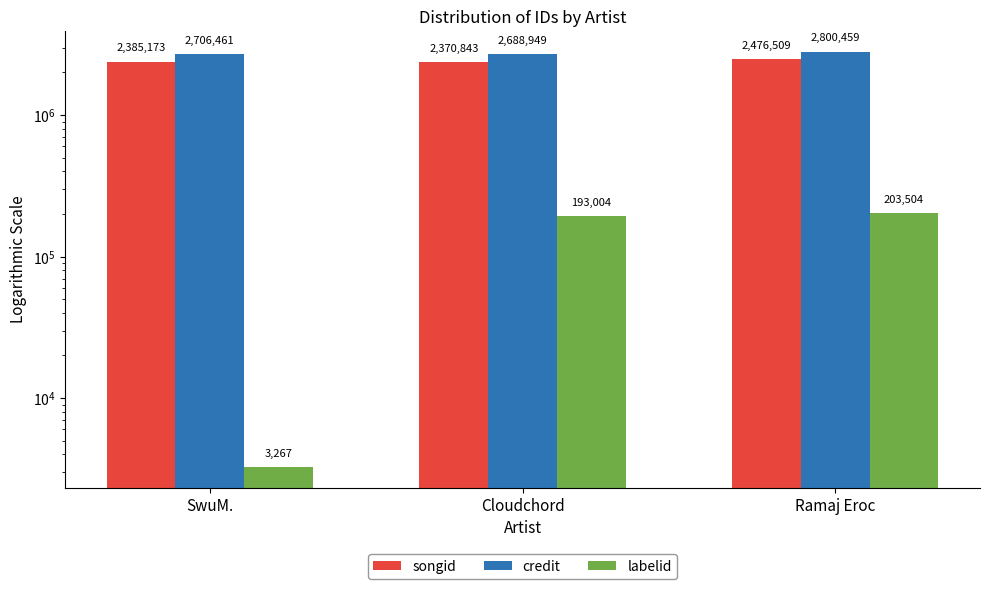

How many groups of bars are there?

3